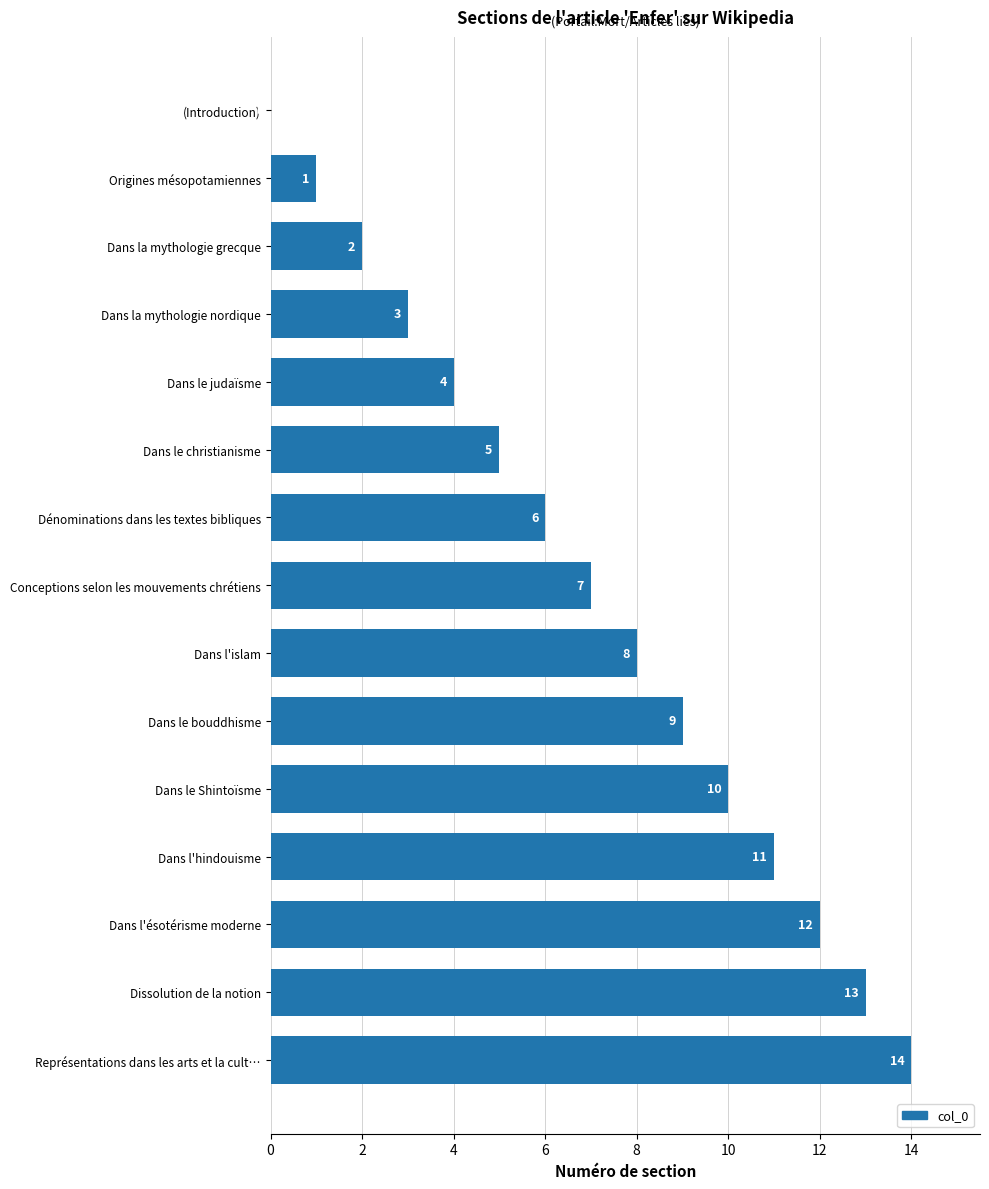

What is the sum of the values at Dénominations dans les textes bibliques and Conceptions selon les mouvements chrétiens?

13